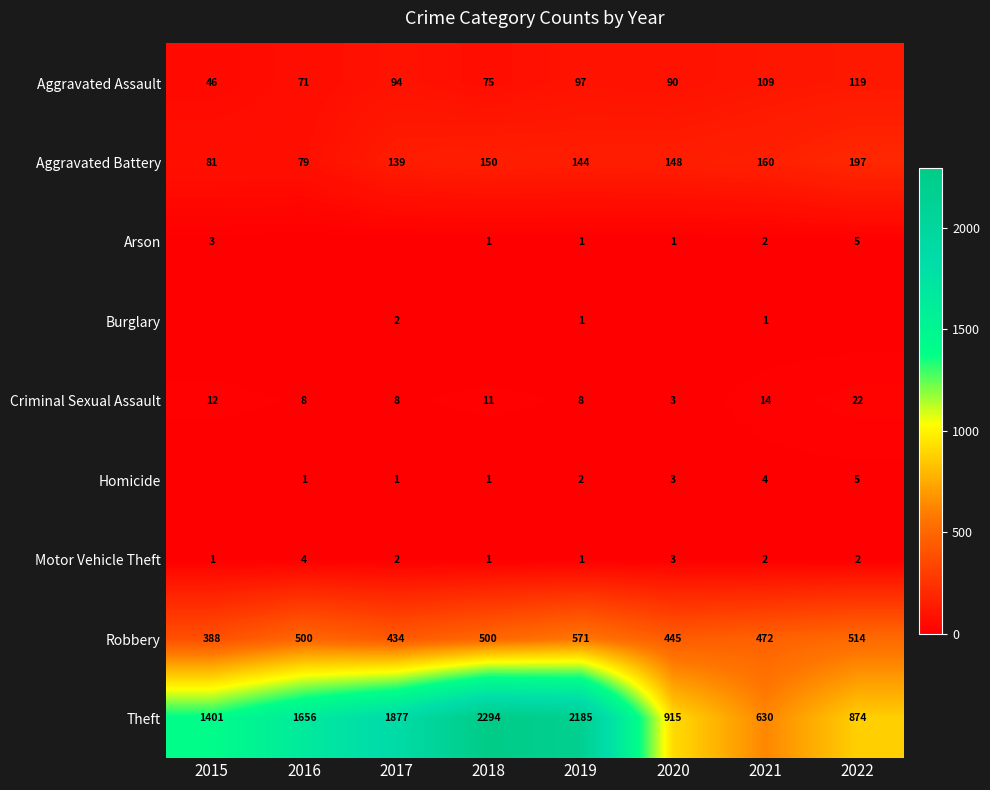

What is the difference between the Theft values at 2015 and 2022?

527